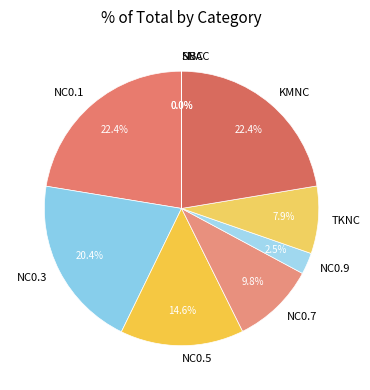

Which has a higher value, NC0.5 or NC0.9?

NC0.5